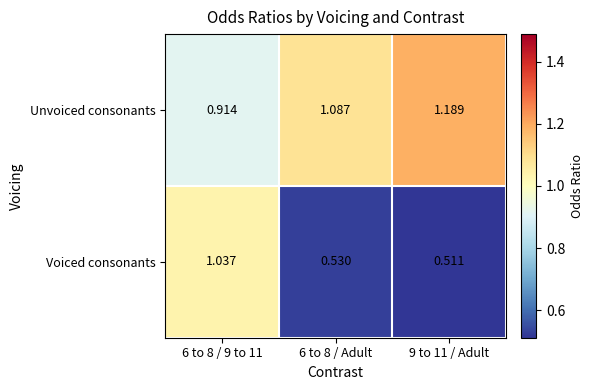

Which series has the widest spread of values?

Voiced consonants